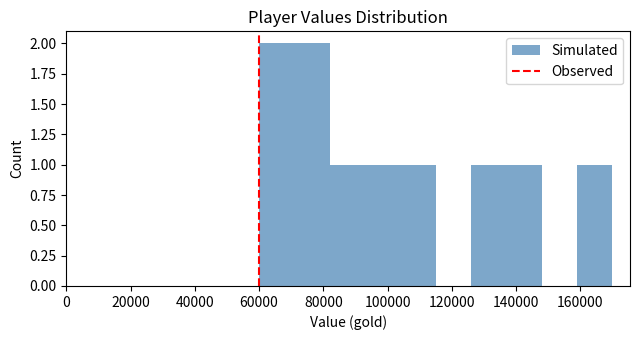

What is the height of the bar covering 104000 to 115000 on the x-axis? Neither the bar edges nor the heights are printed on the chart, so give them approximately, as read against the axes.

1